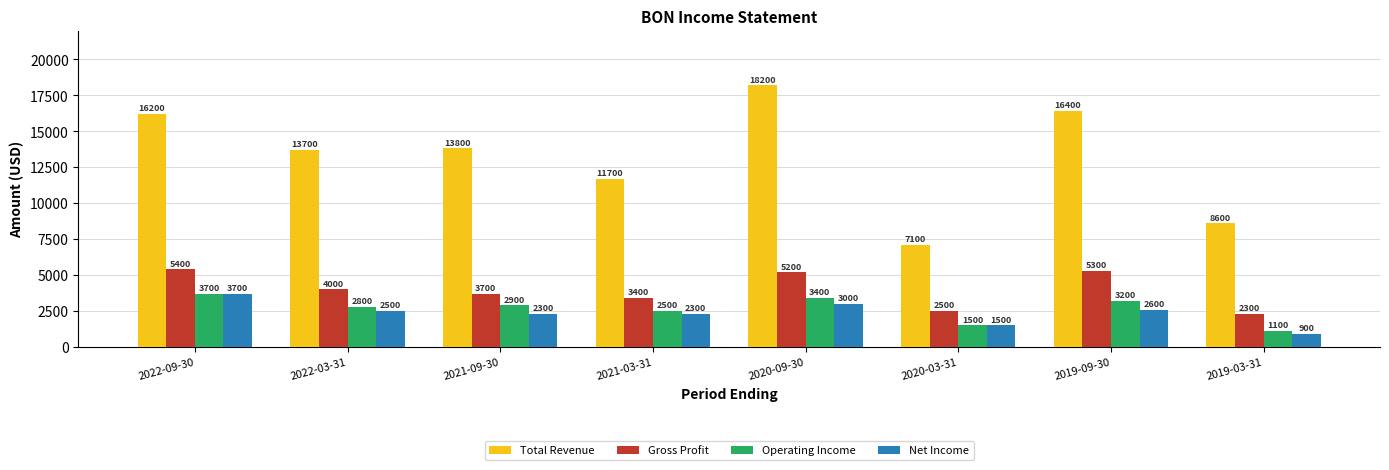

What is the label of the 1st bar from the left?

2022-09-30